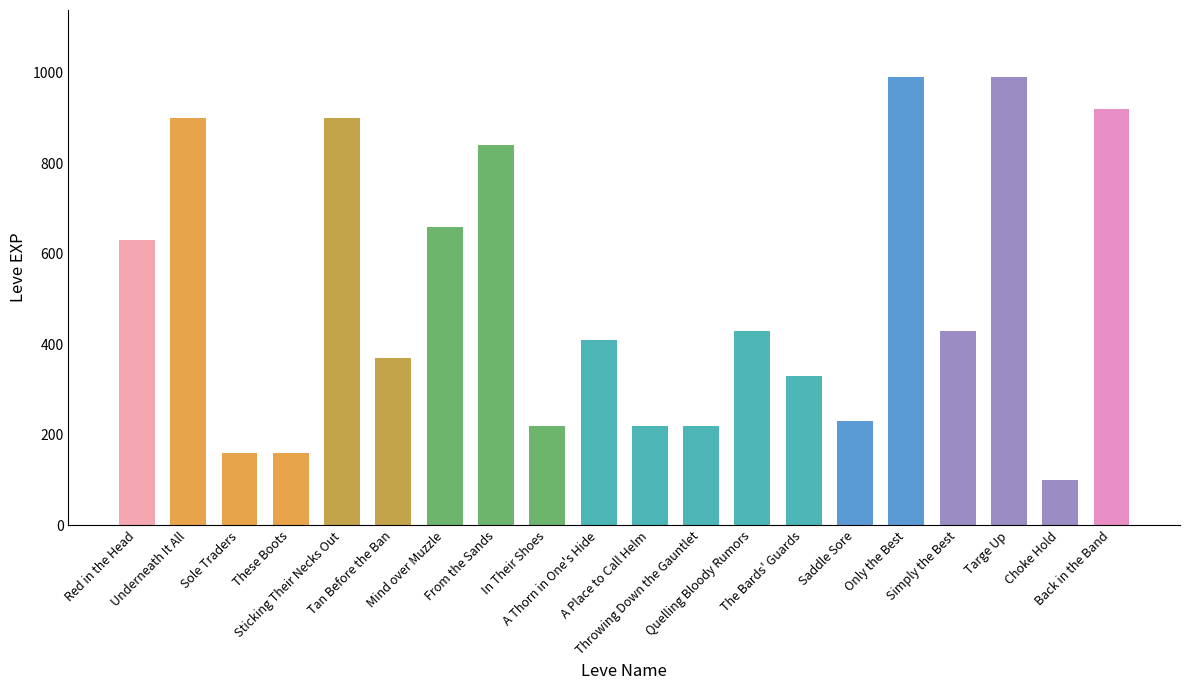

What is the smallest value displayed?

100